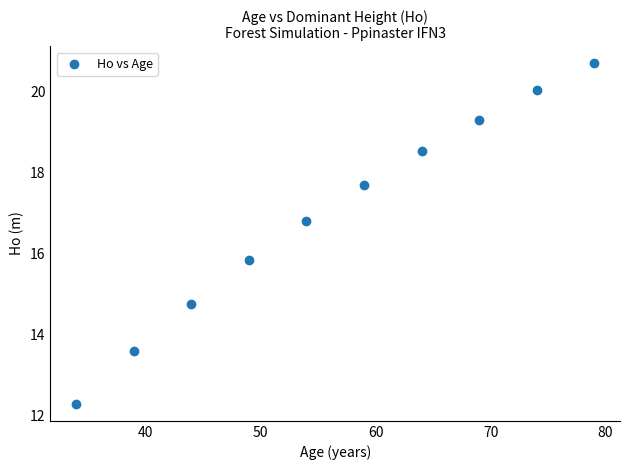

What is the average Y value?

17.0